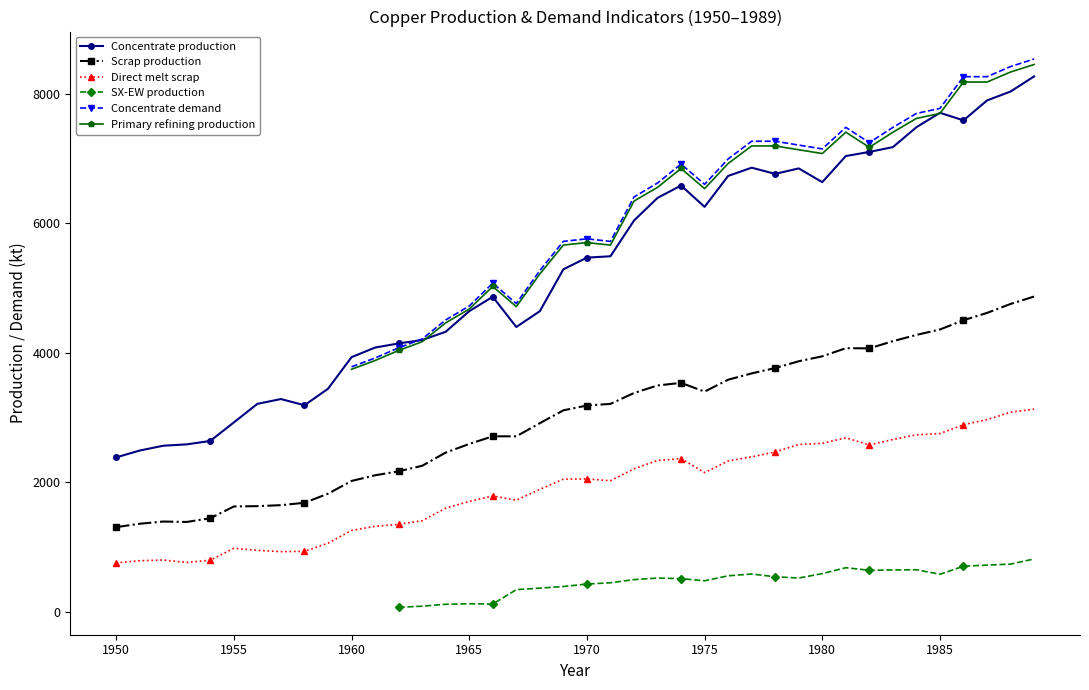

True or false: Scrap production and Direct melt scrap cross at least once.

False